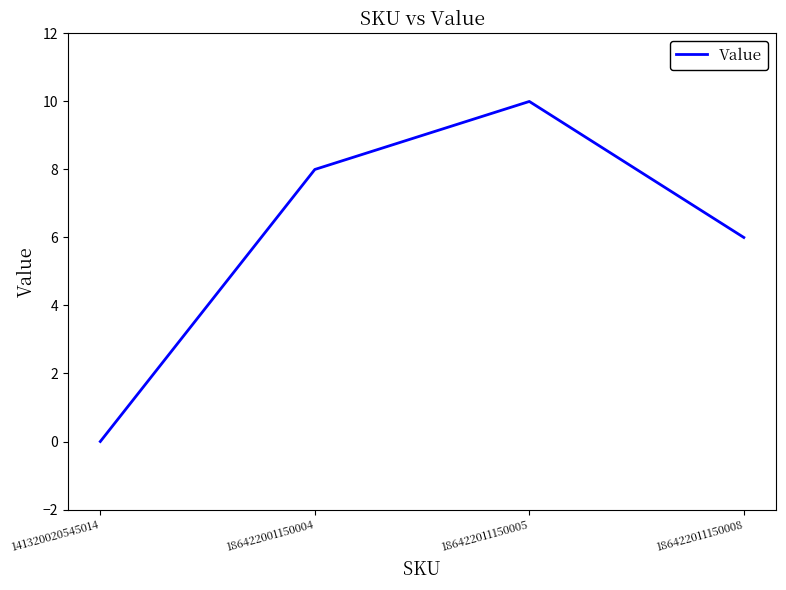

How many positive values are there?

3